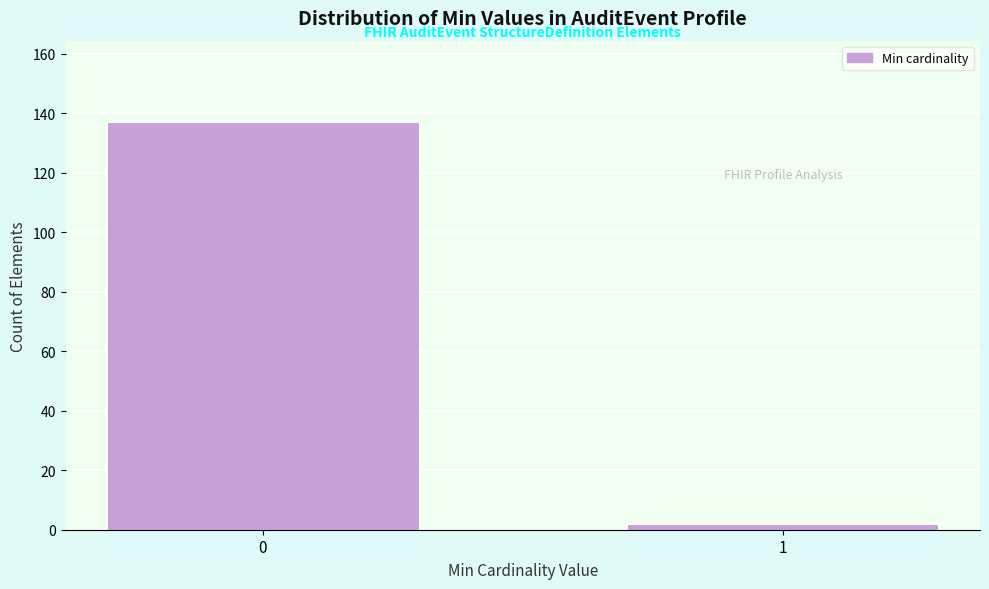

Reading left to right, transcribe all the data shown in this chart.

137	2